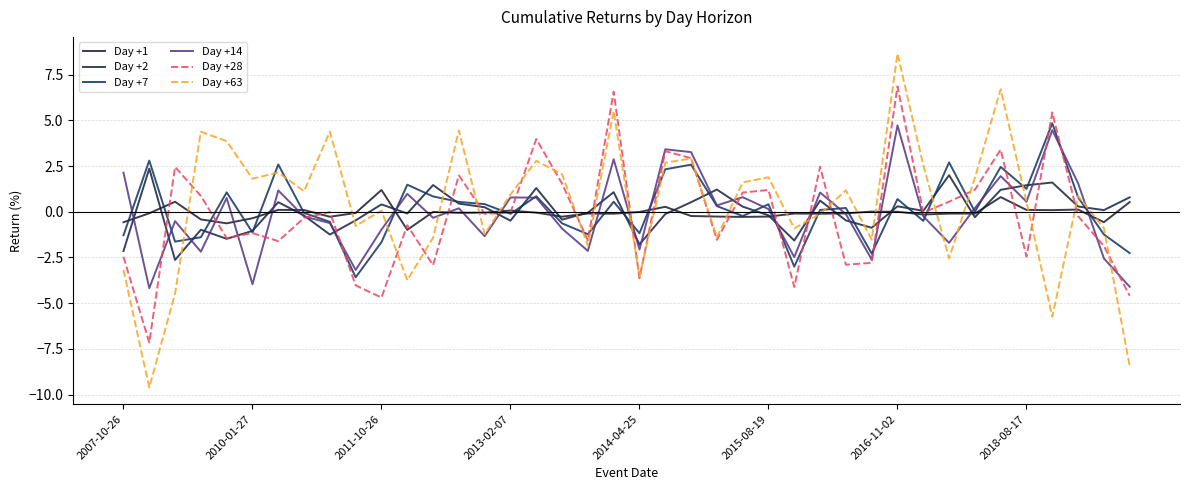

List the series in order of their peak value, highest first.

Day +63, Day +28, Day +7, Day +14, Day +2, Day +1